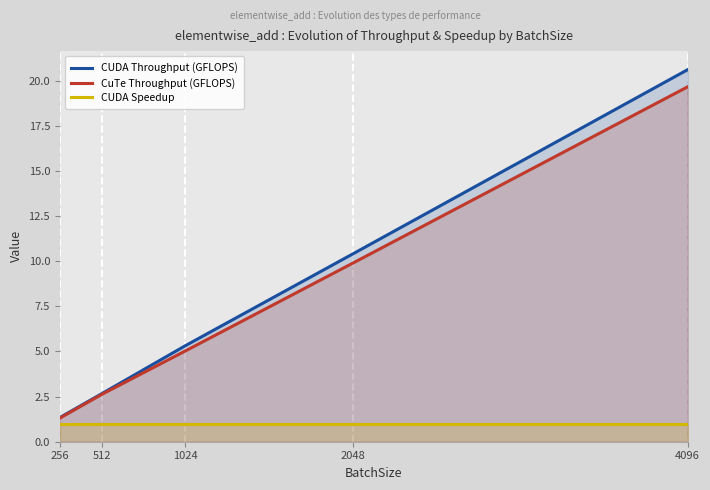

Which category has the highest value across all series?

4096